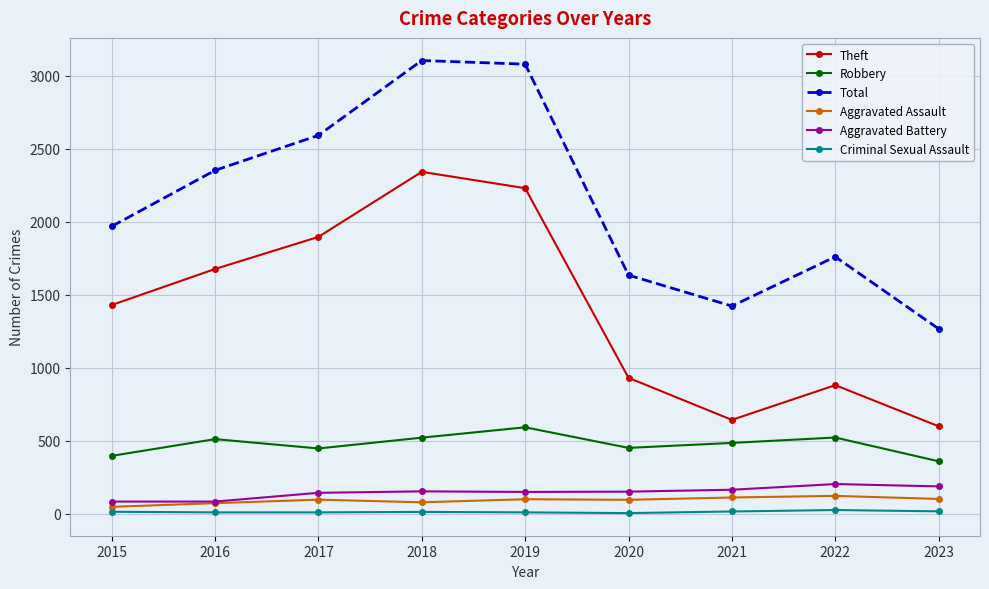

What are all the series names shown in the legend?

Theft, Robbery, Total, Aggravated Assault, Aggravated Battery, Criminal Sexual Assault